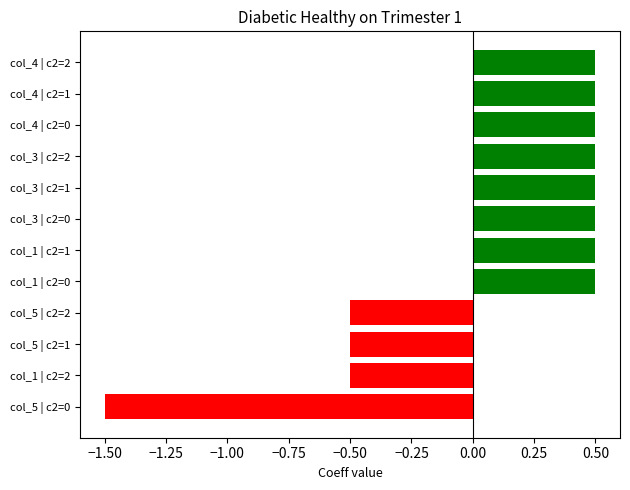

What is the smallest value displayed?

-1.5